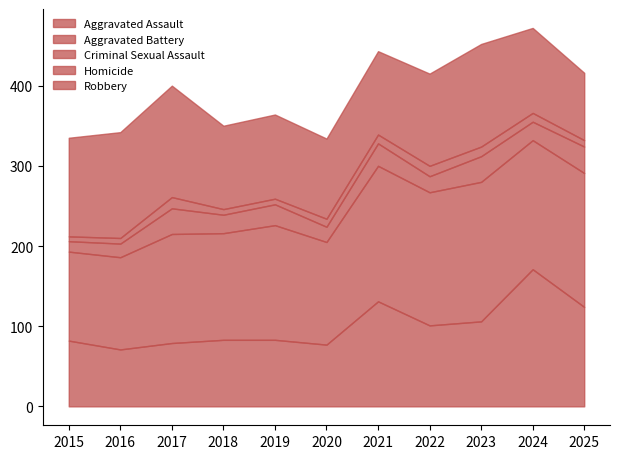

True or false: Aggravated Battery and Homicide cross at least once.

False